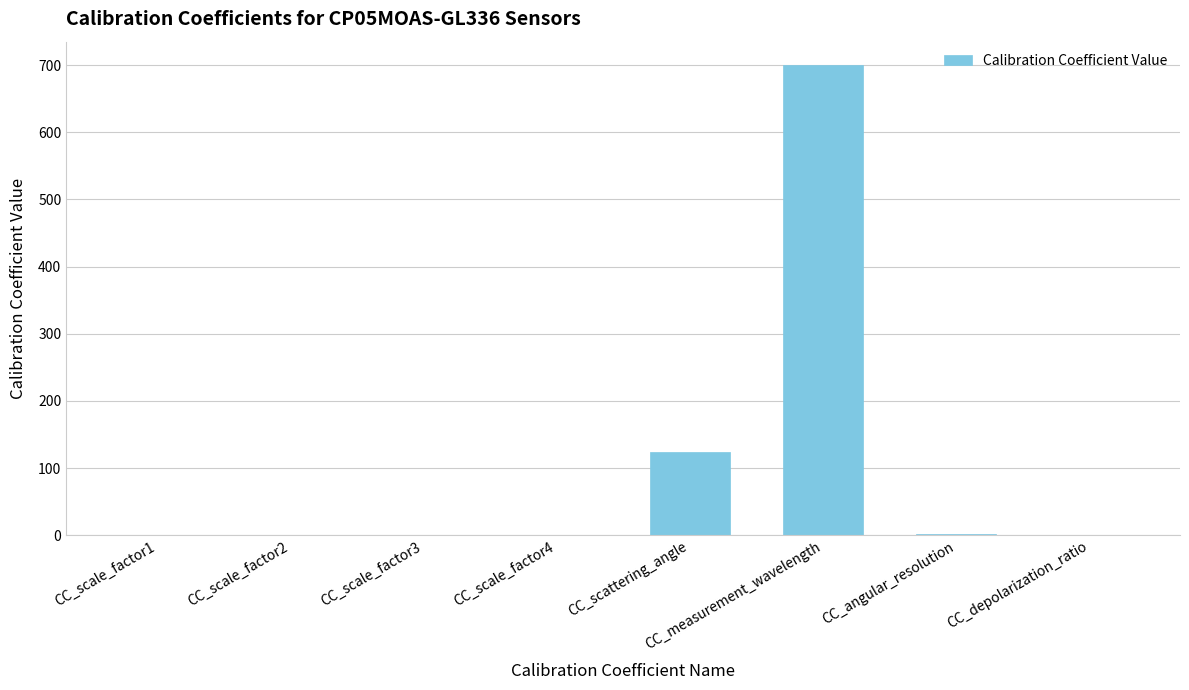

At which label is the value closest to 350?

CC_scattering_angle